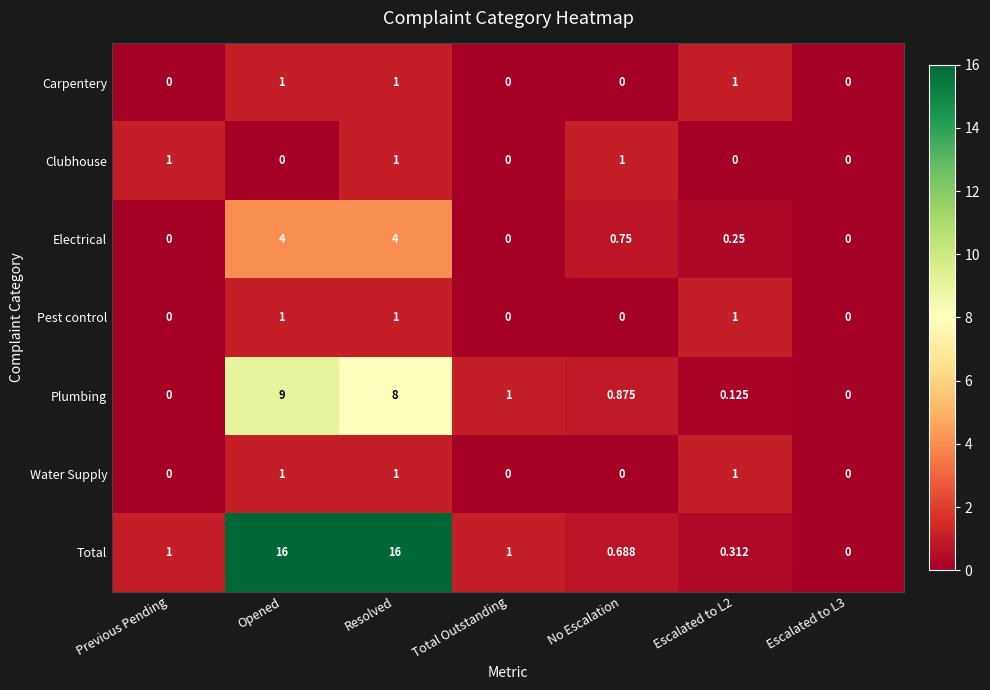

Is the value of Electrical at Previous Pending greater than the value of Total at Opened?

No